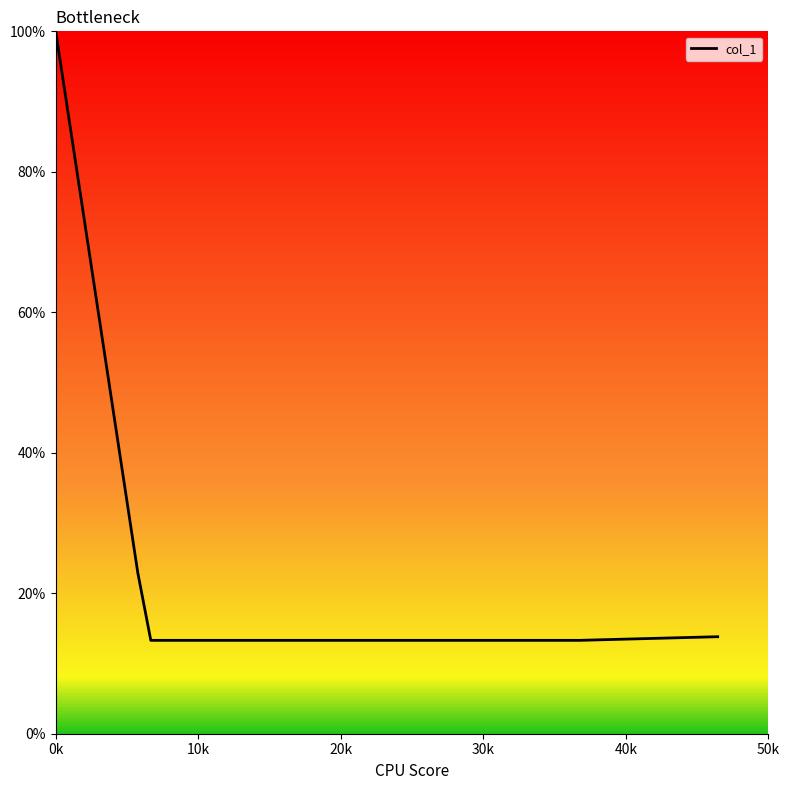

What is the difference between the maximum and second lowest values?

86.7